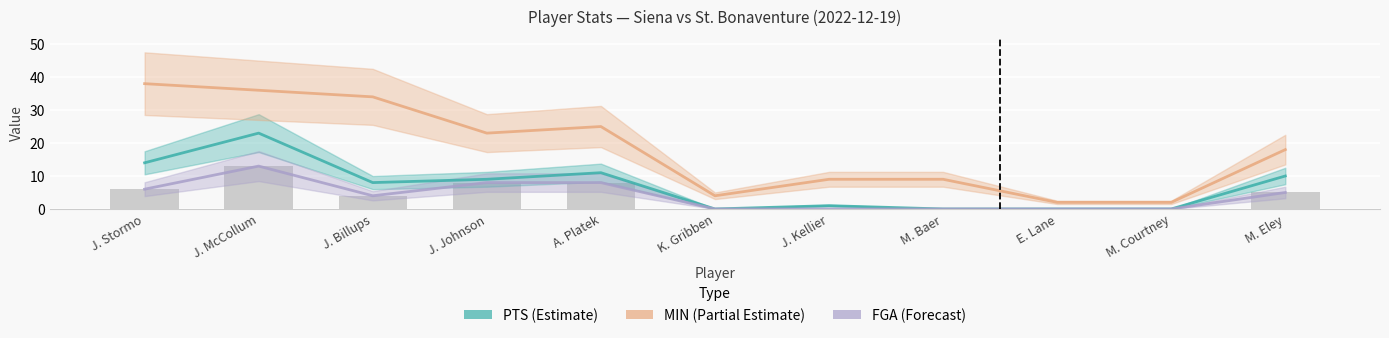

Between E. Lane and J. Kellier, which is larger?

J. Kellier